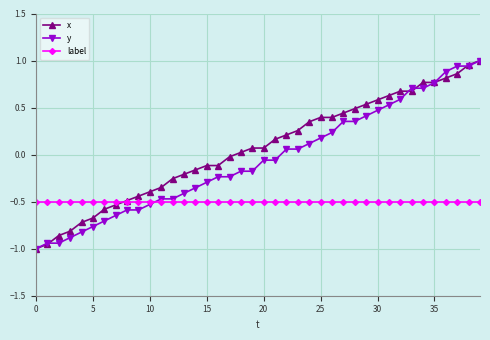

List the series in order of their overall mean, highest first.

x, y, label